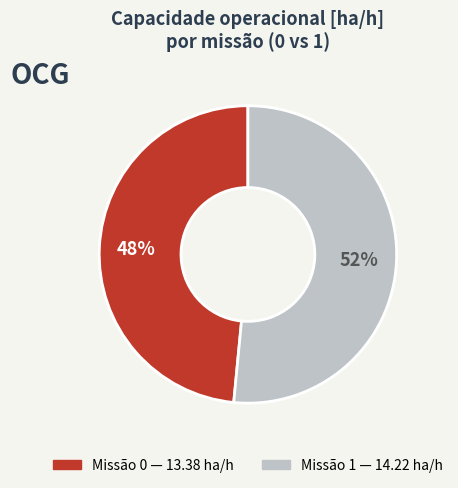

To the nearest percent, what is the average slice percentage?

50%